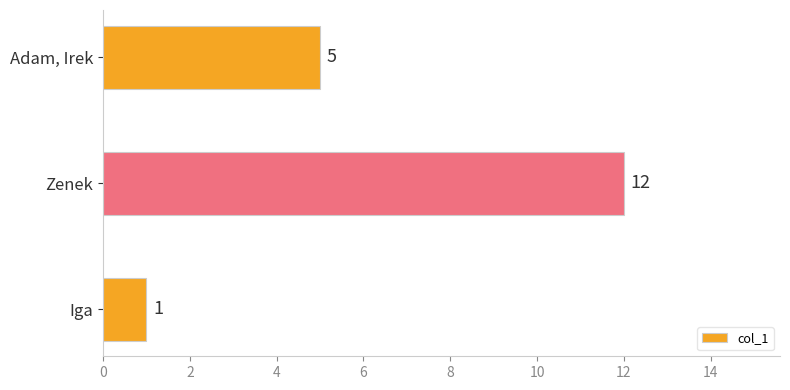

Which category has the highest value across all series?

Zenek